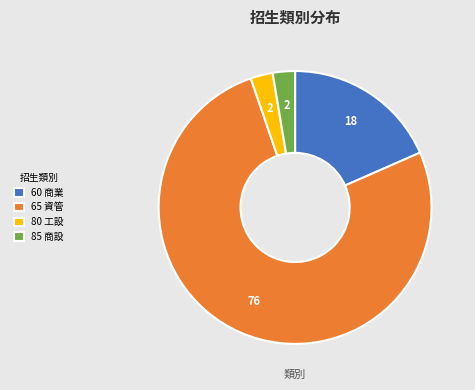

What is the majority slice?

65 資管